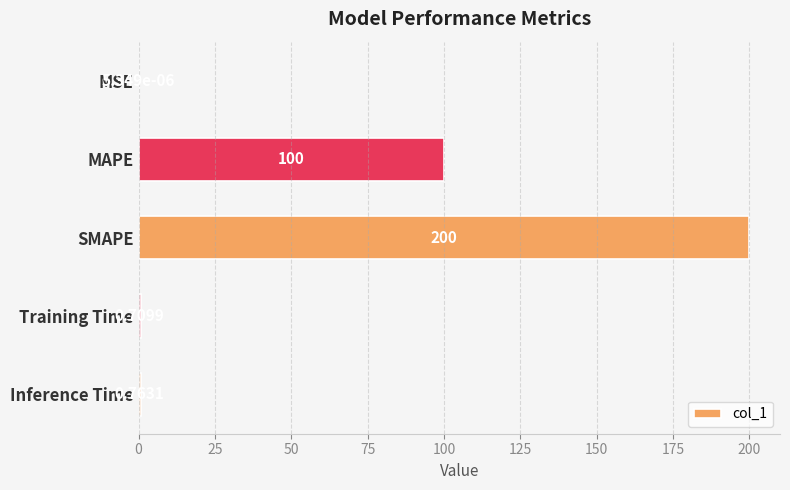

Which label corresponds to the largest value in the chart?

SMAPE